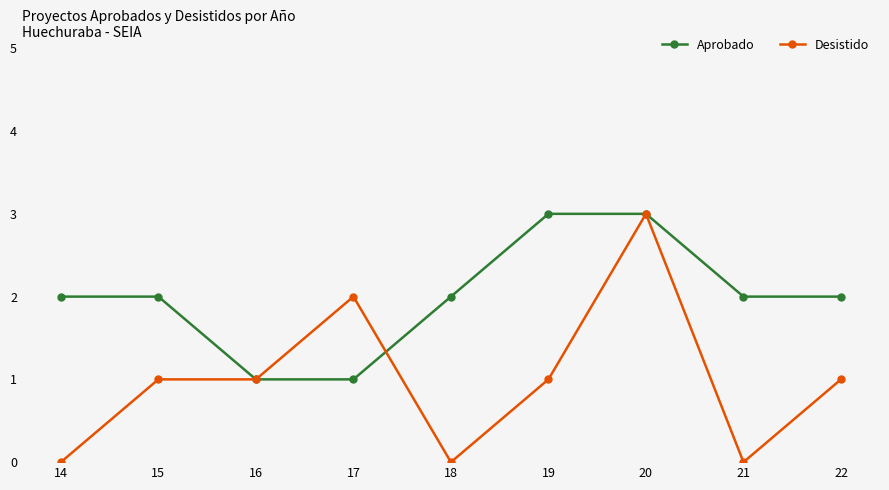

Reading left to right, list all the values displayed in this chart.

Aprobado: 2	2	1	1	2	3	3	2	2
Desistido: 0	1	1	2	0	1	3	0	1